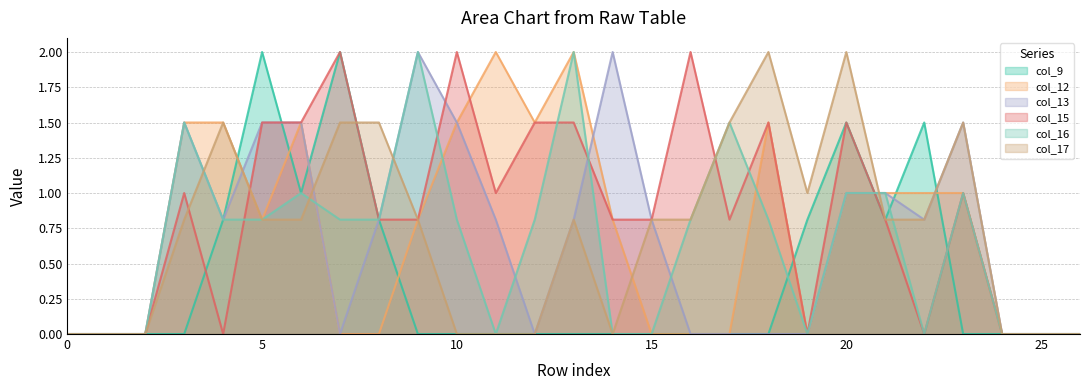

The col_15 series shows 0.8 at 9. True or false?

True